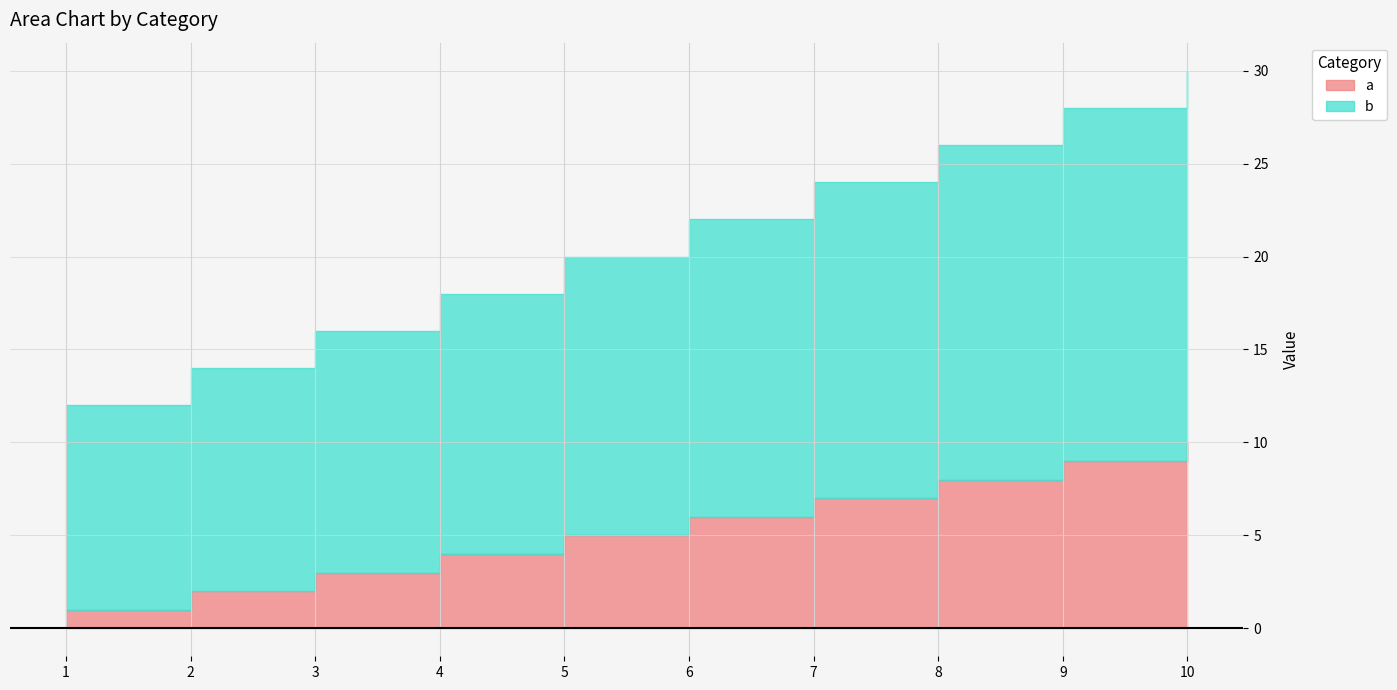

Count the number of categories in the chart.

10